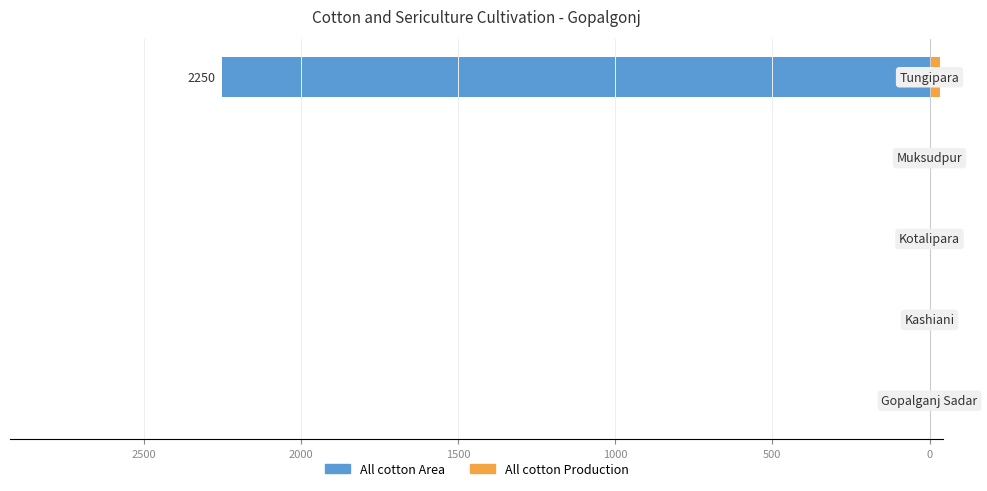

Which series has the widest spread of values?

All cotton Area